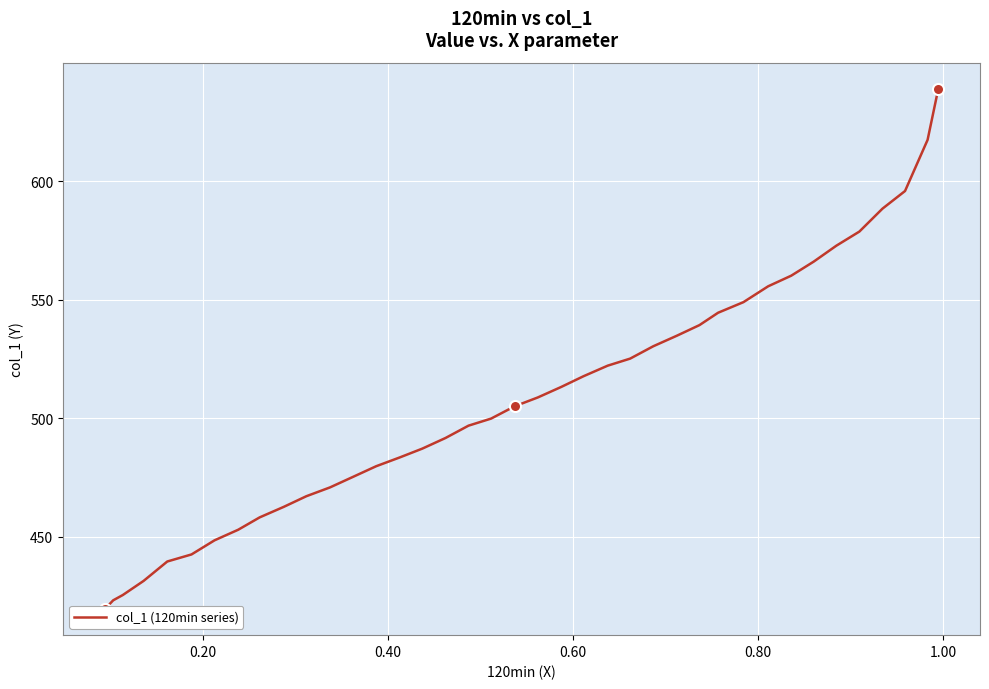

What is the smallest value displayed?

419.5